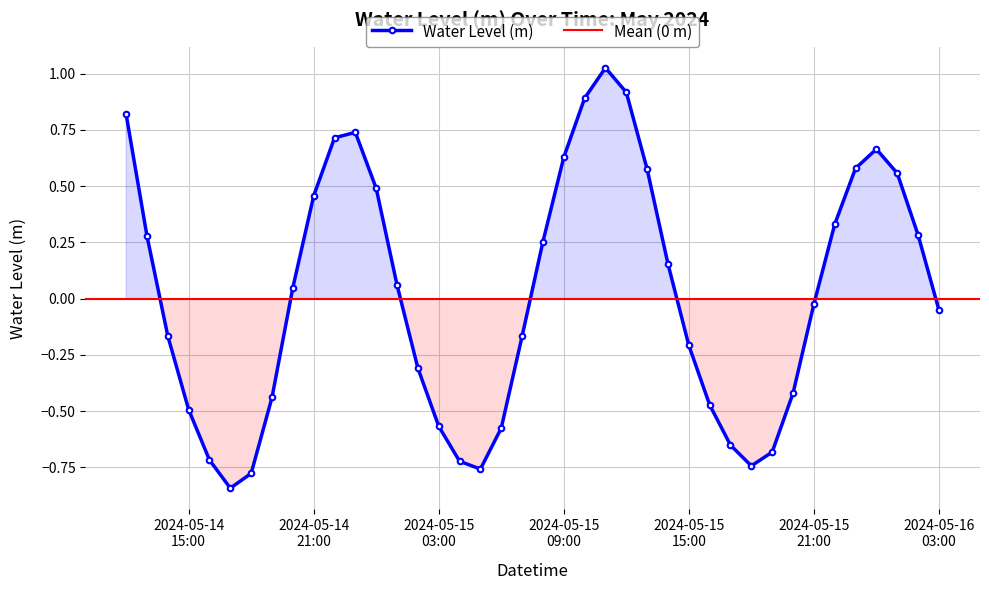

How many positive values are there?

20